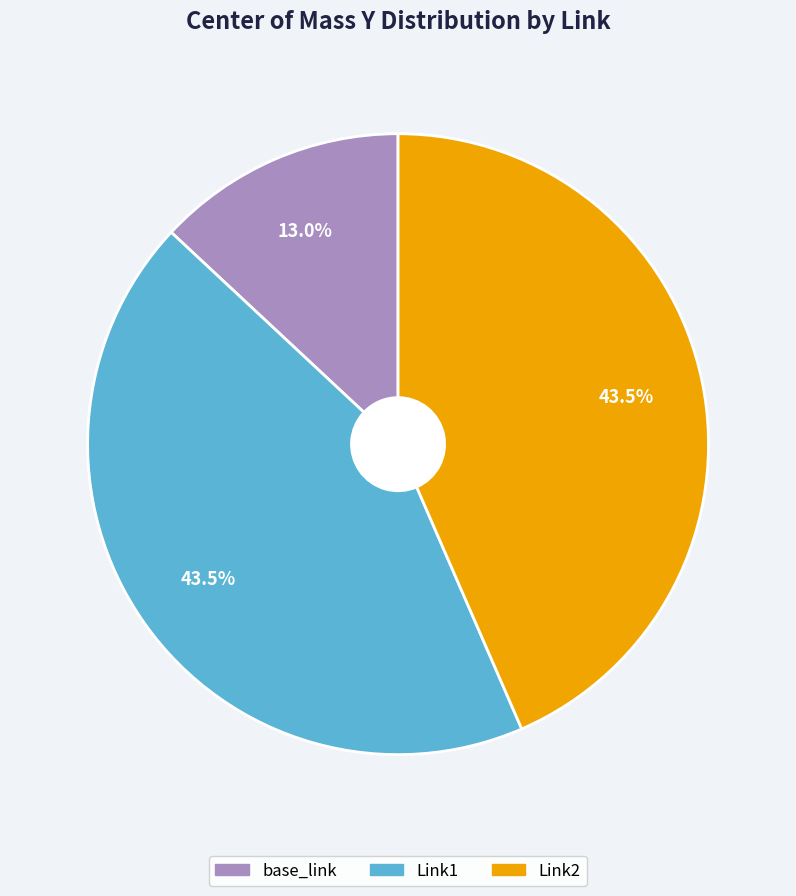

Is there a majority slice in this chart?

No